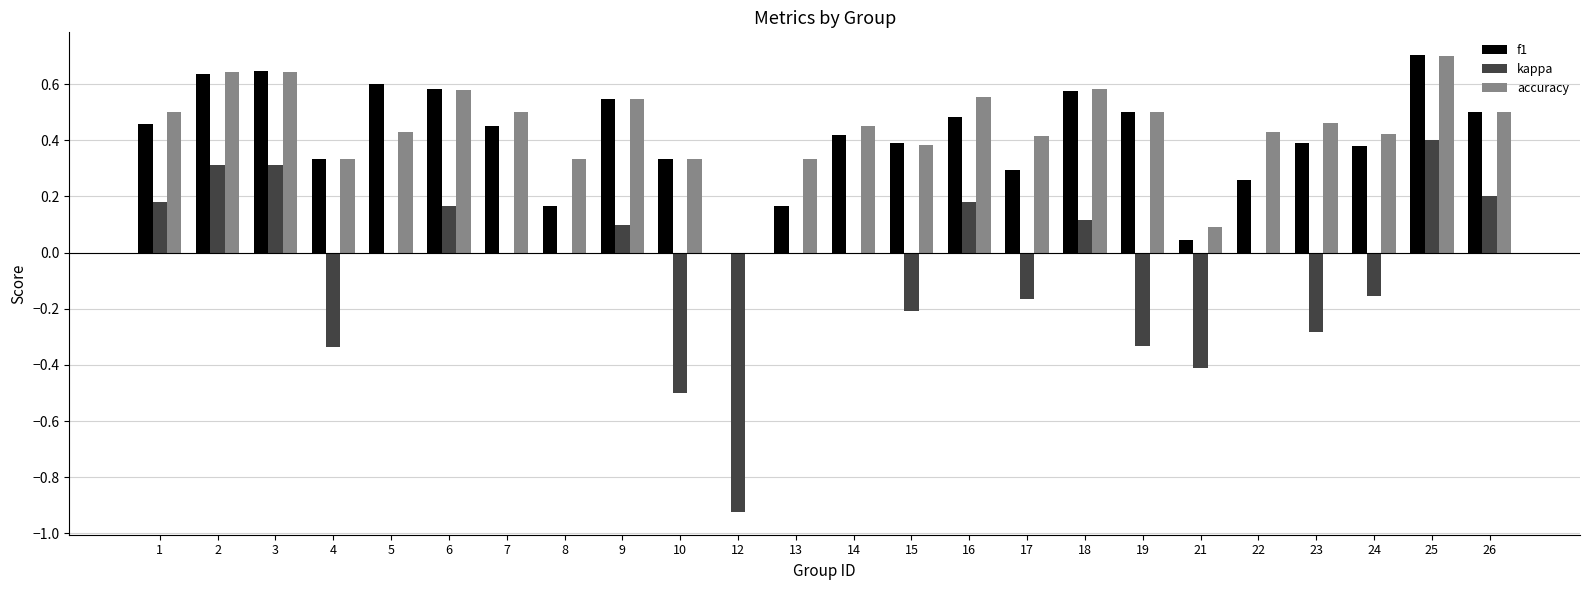

At which category is the sum across all series the highest?

25